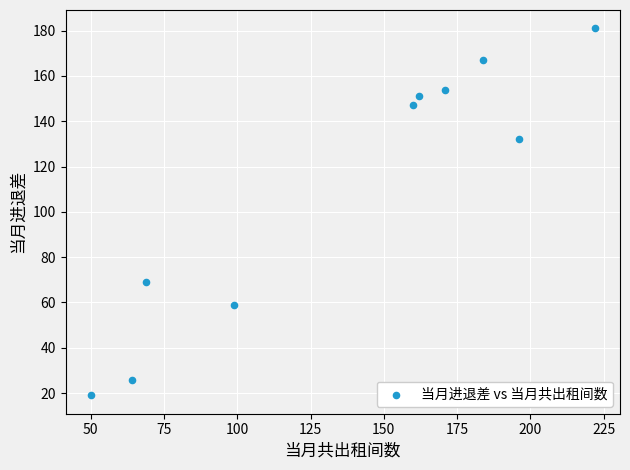

What is the average X value?

138